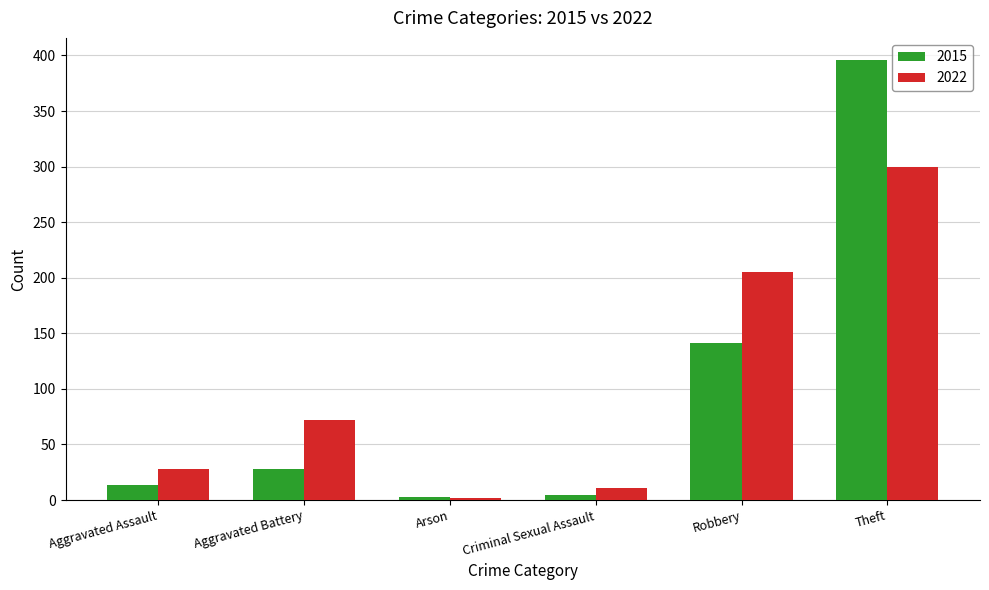

What is the smallest value displayed?

2